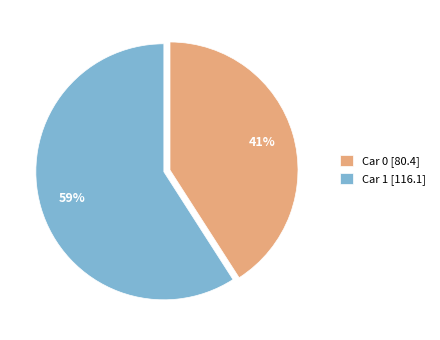

To the nearest percent, what portion does Car 1 [116.1] represent?

59%